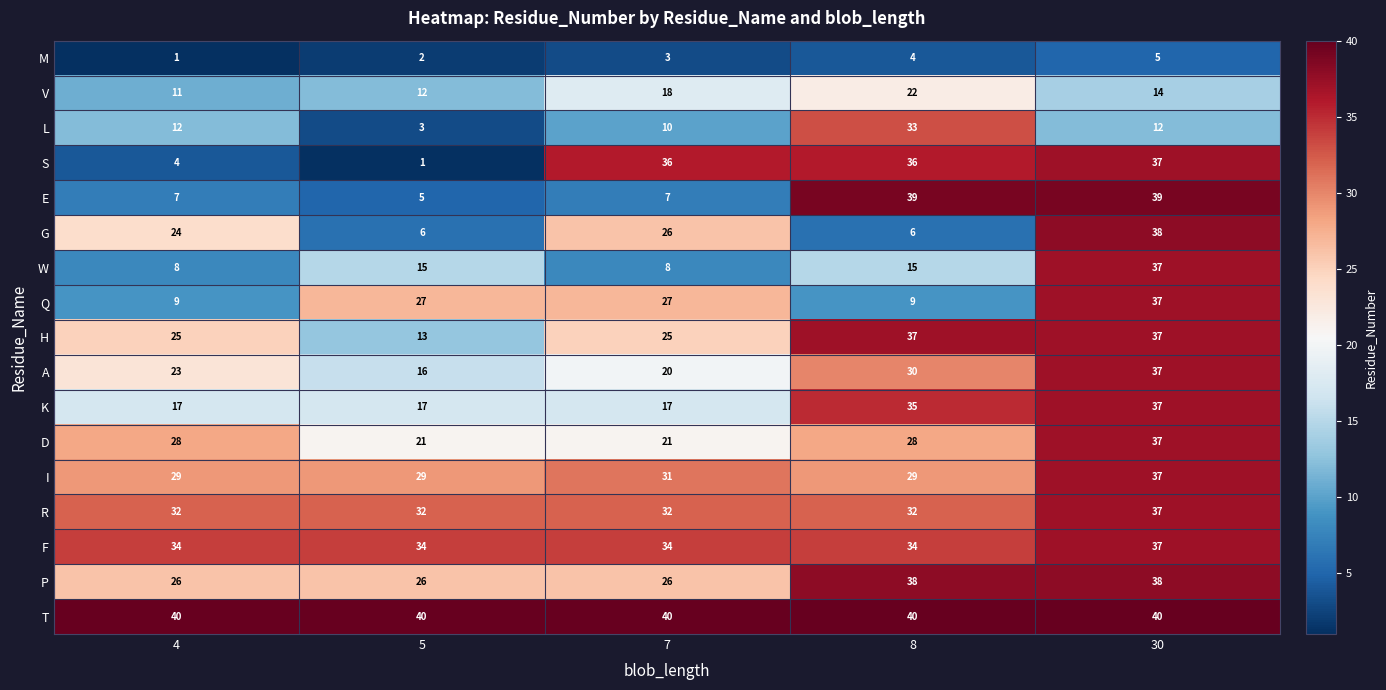

What is the average value of the K series?

25